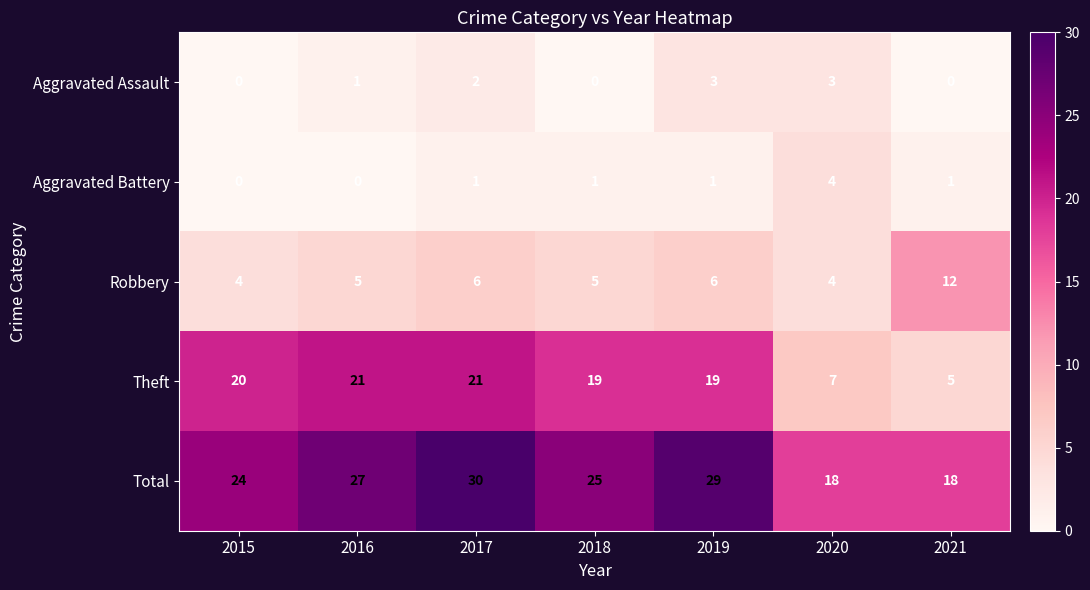

True or false: Total has a value of 14 at 2015.

False